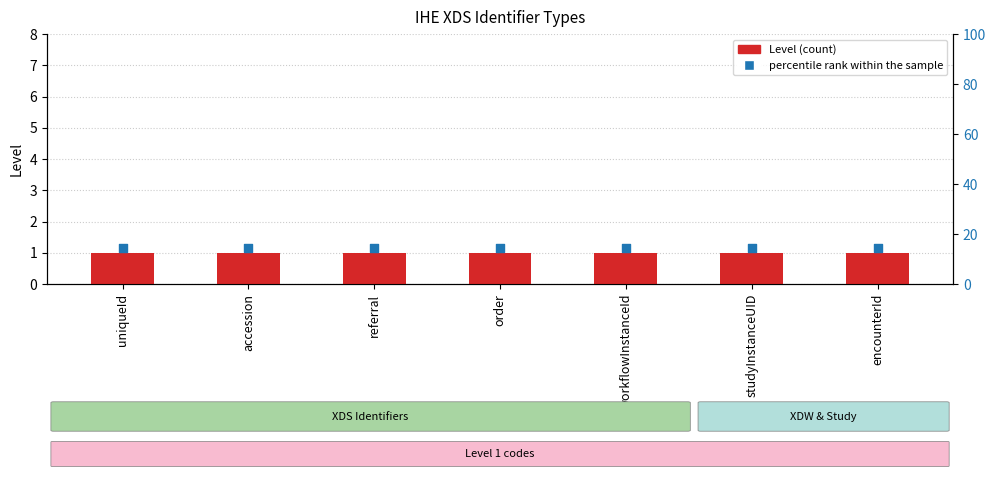

Which series has the largest total across all categories?

percentile rank within the sample